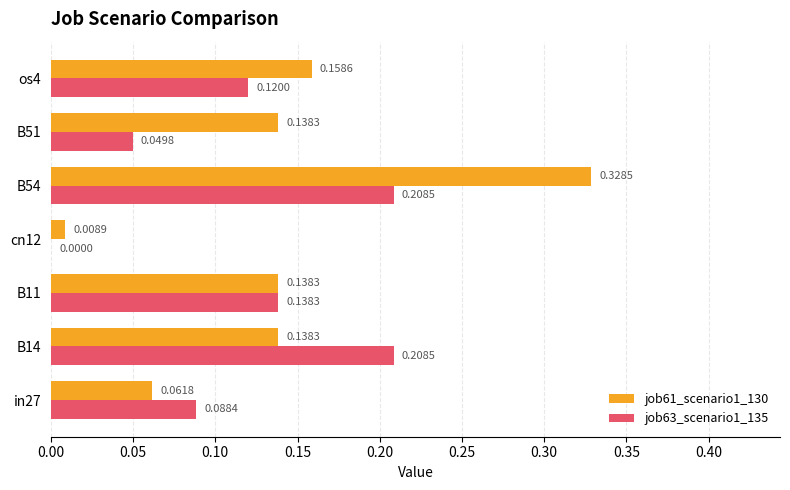

Which category has the highest value in the job61_scenario1_130 series?

B54